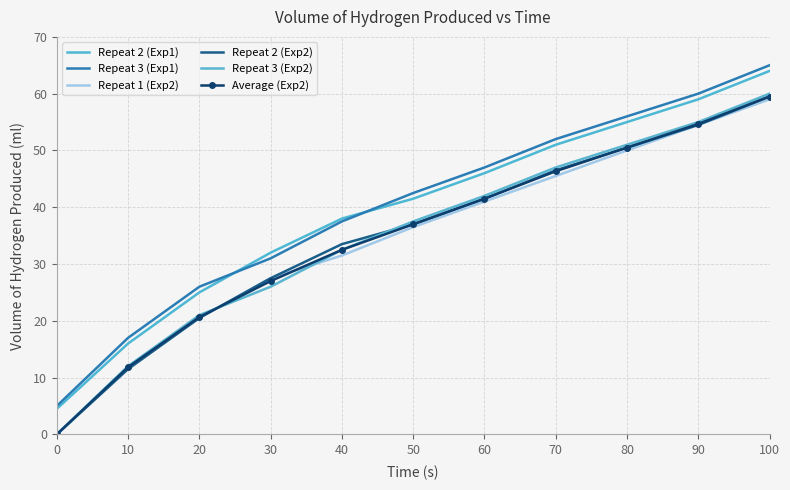

What is the average value of the Repeat 2 (Exp1) series?

39.3